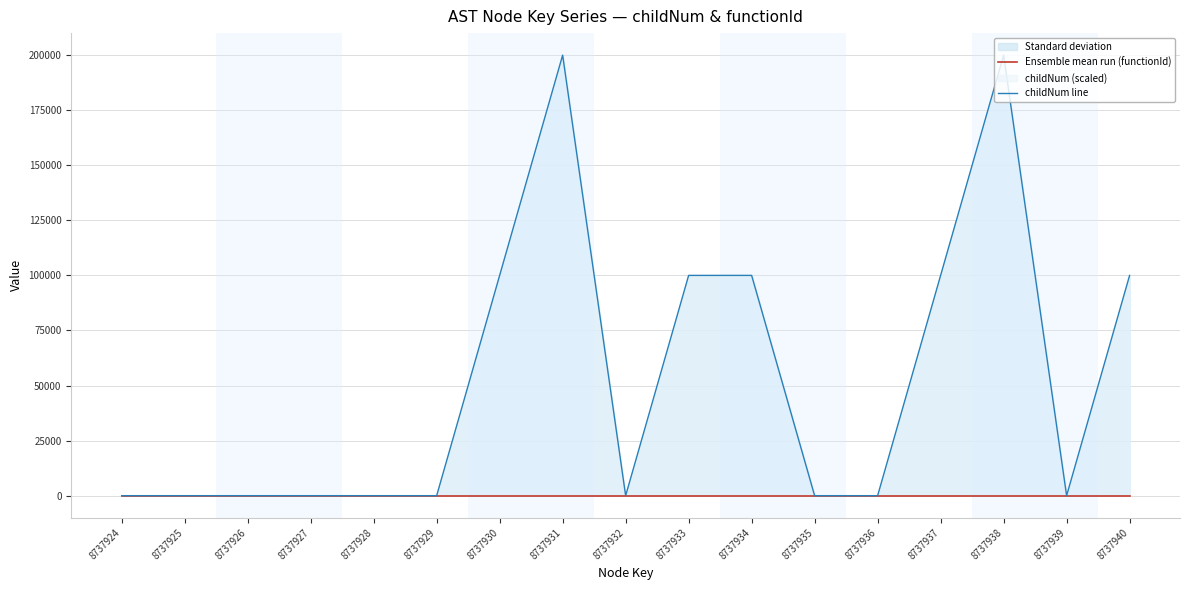

Rank the series by their average value, from lowest to highest.

Ensemble mean run (functionId), childNum line